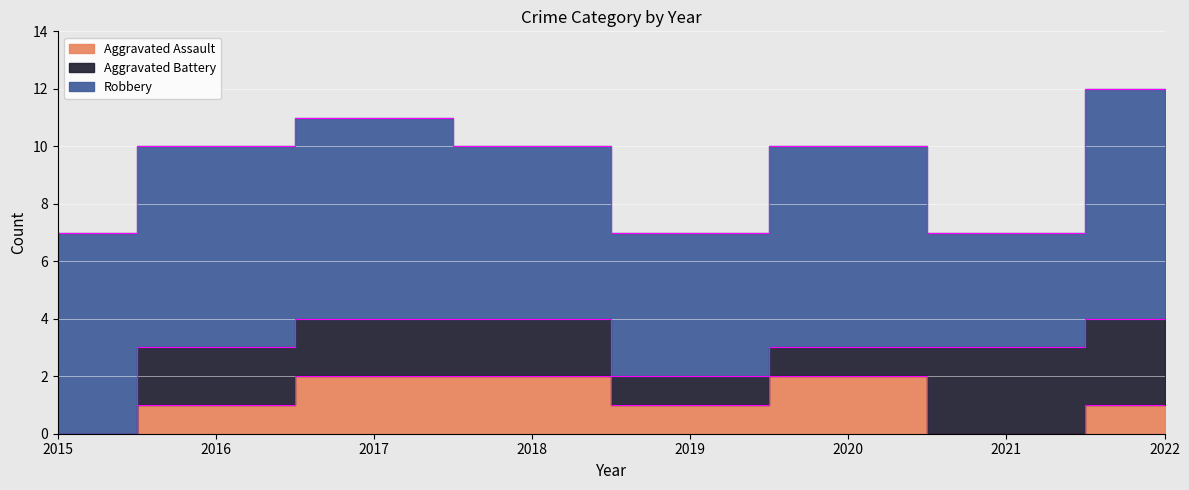

How many distinct data groups are displayed?

3